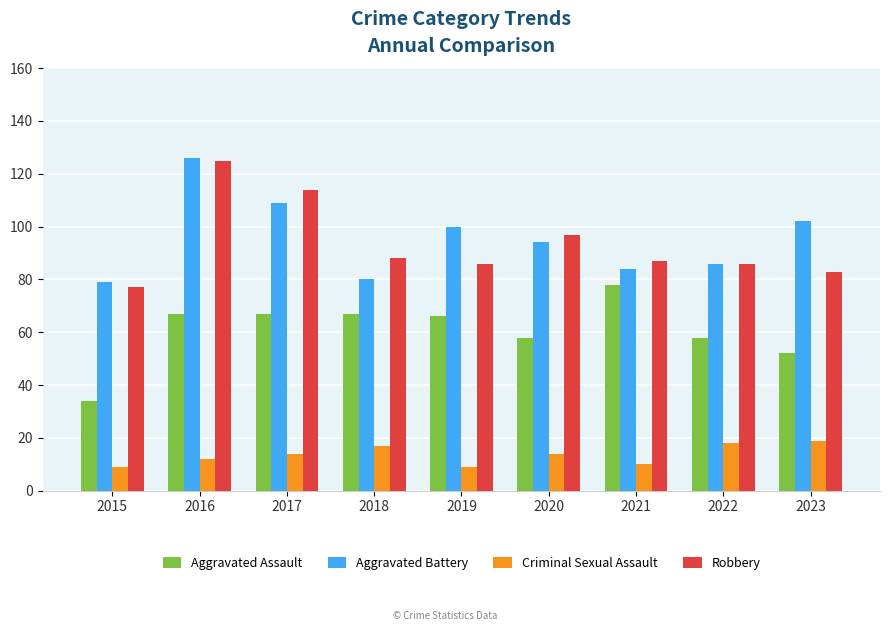

What is the maximum value shown in the chart?

126